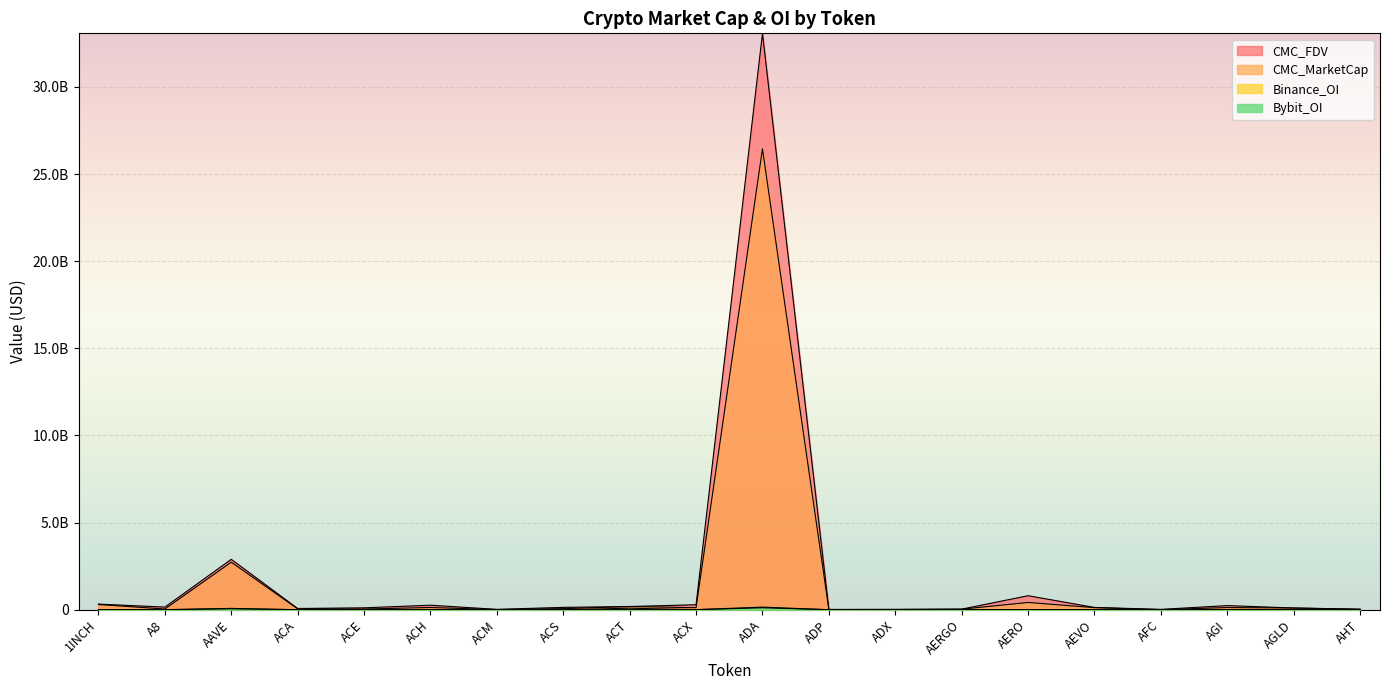

How many series are shown in this chart?

4